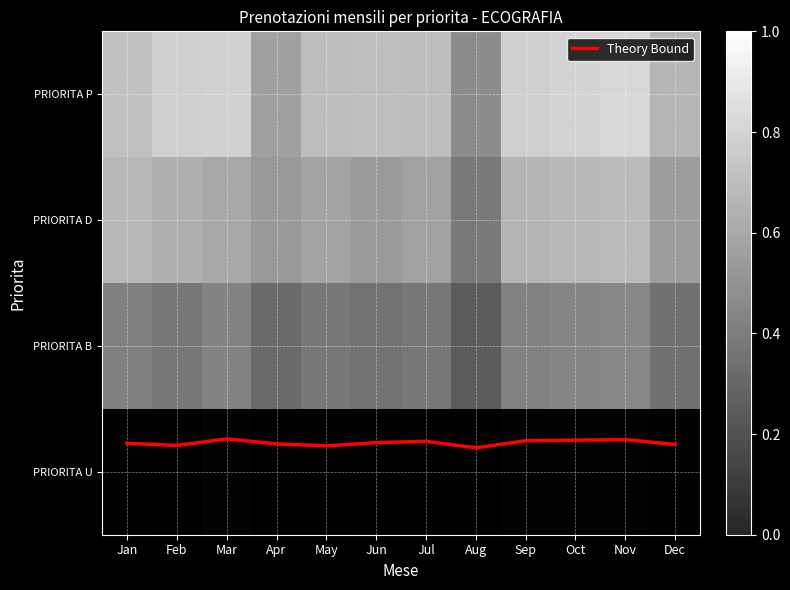

What is the value of the PRIORITA B point at the 9th from the left?

0.6